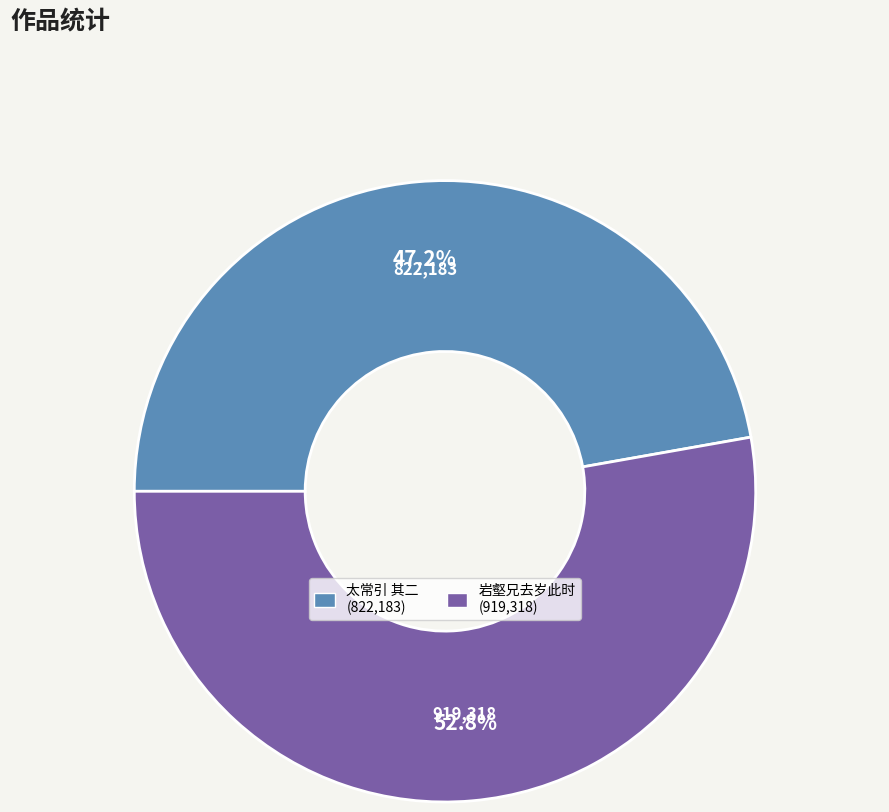

How many slices are in this pie chart?

2